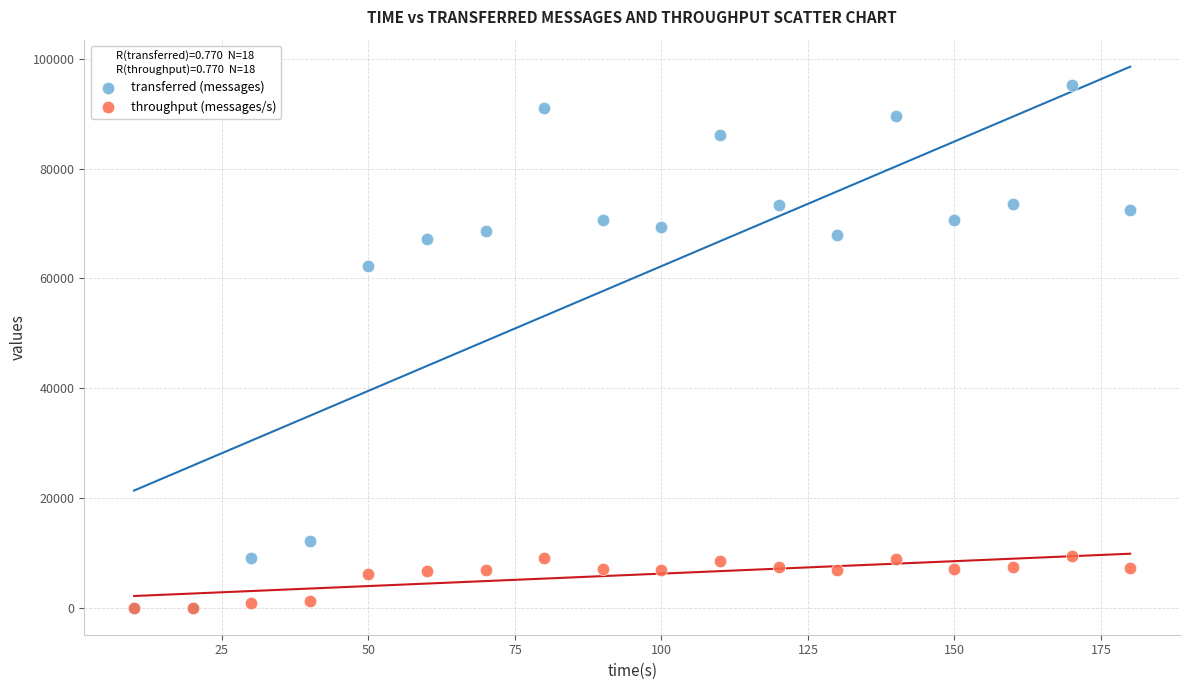

In the transferred (messages) series, what Y value is closest to 47640?

62220